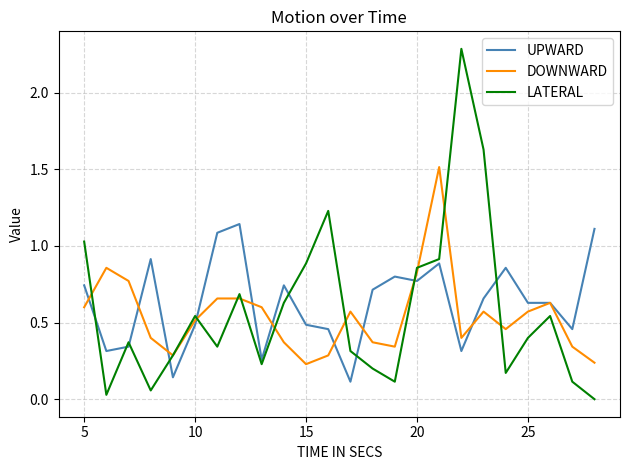

List the series in order of their overall mean, highest first.

UPWARD, LATERAL, DOWNWARD